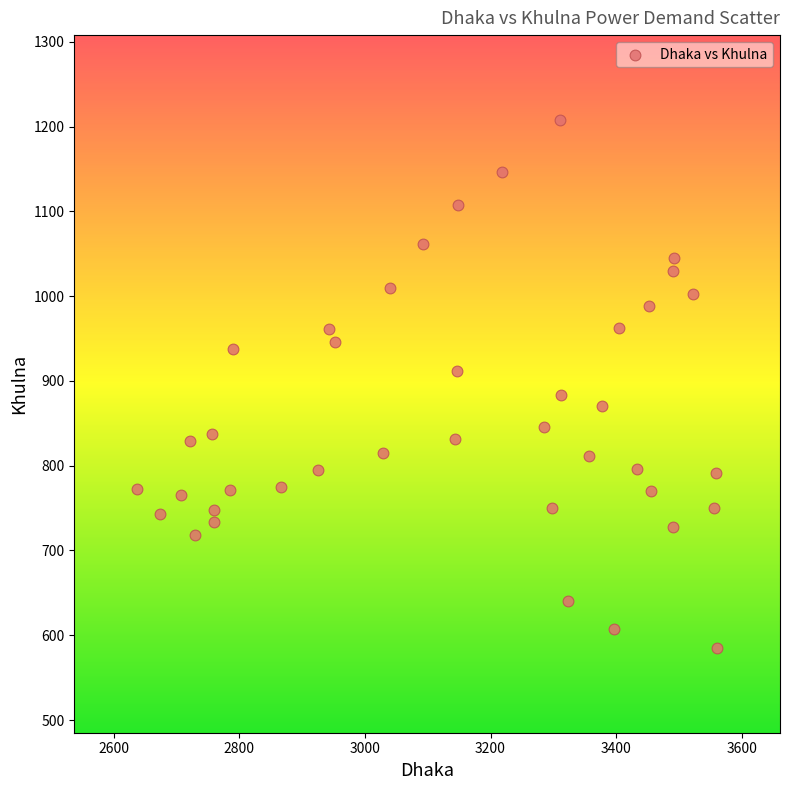

What is the range of X values (max minus min)?

924